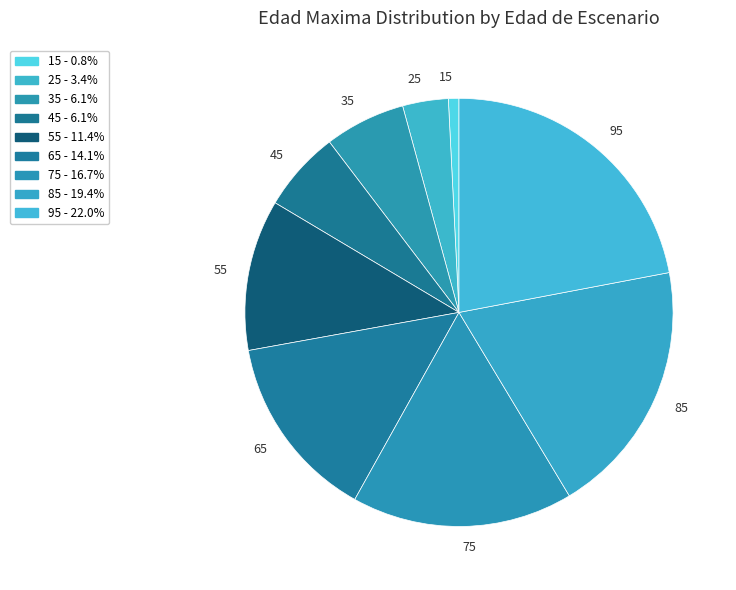

Is there any slice that represents more than half of the pie?

No